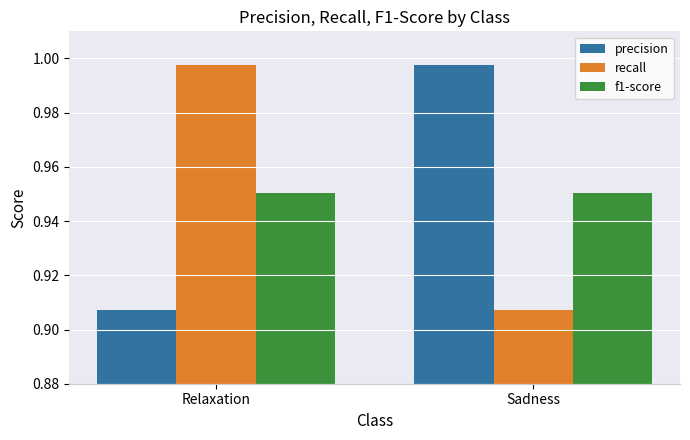

Which category has the lowest value in the recall series?

Sadness